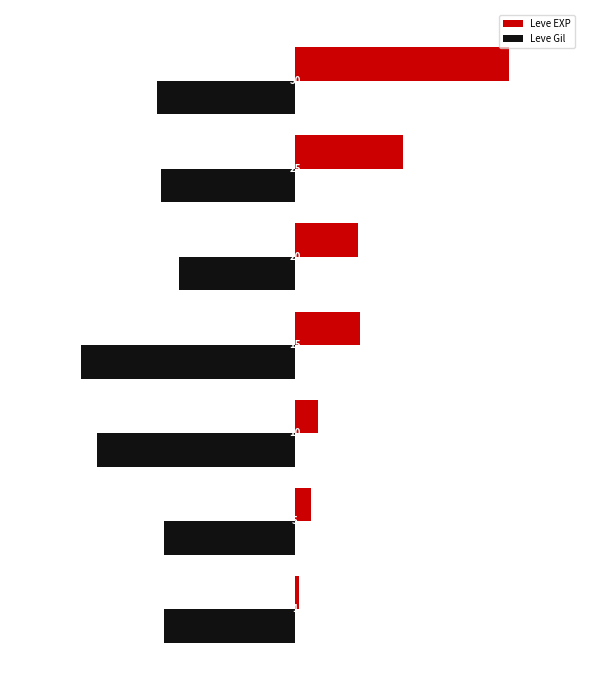

What are all the series names shown in the legend?

Leve EXP, Leve Gil